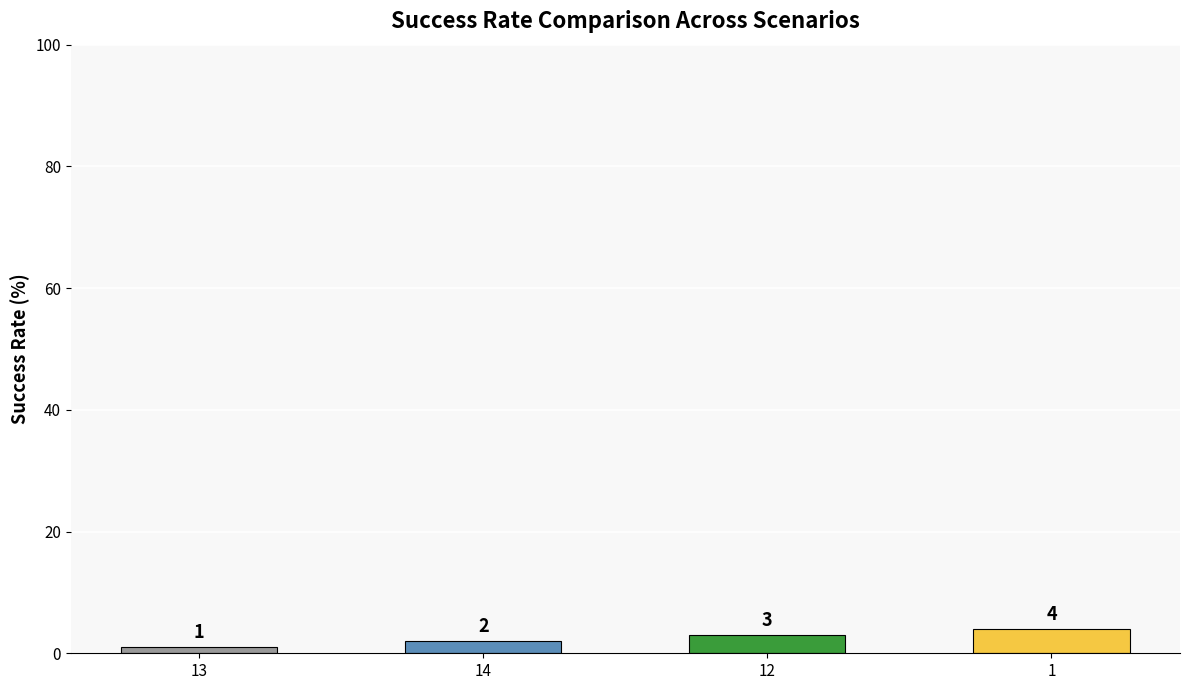

What is the change in value from 13 to 12?

+2